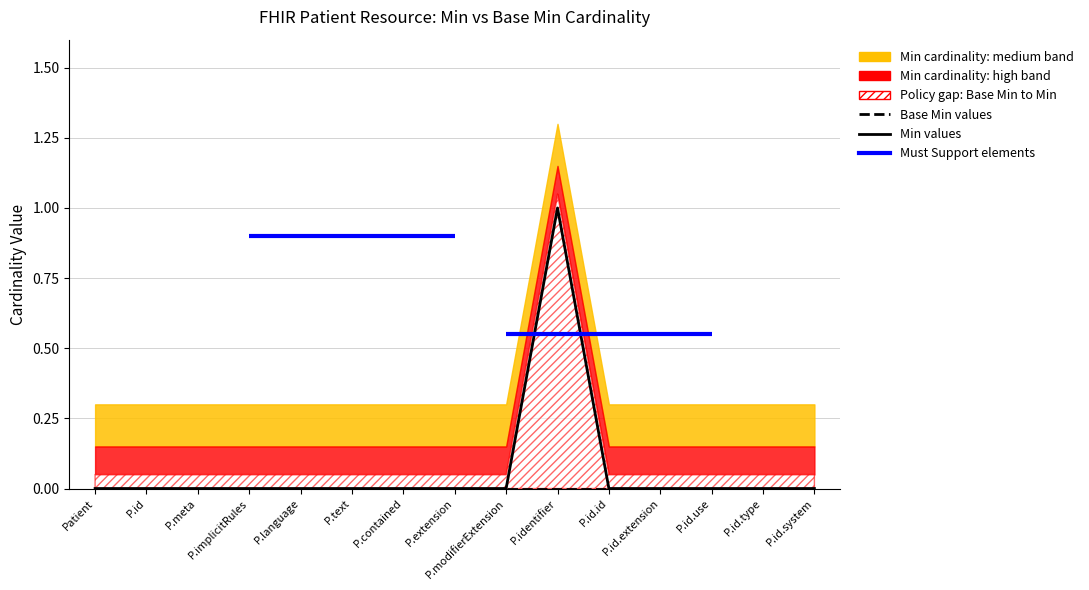

At which label is Min values closest to 0?

Patient